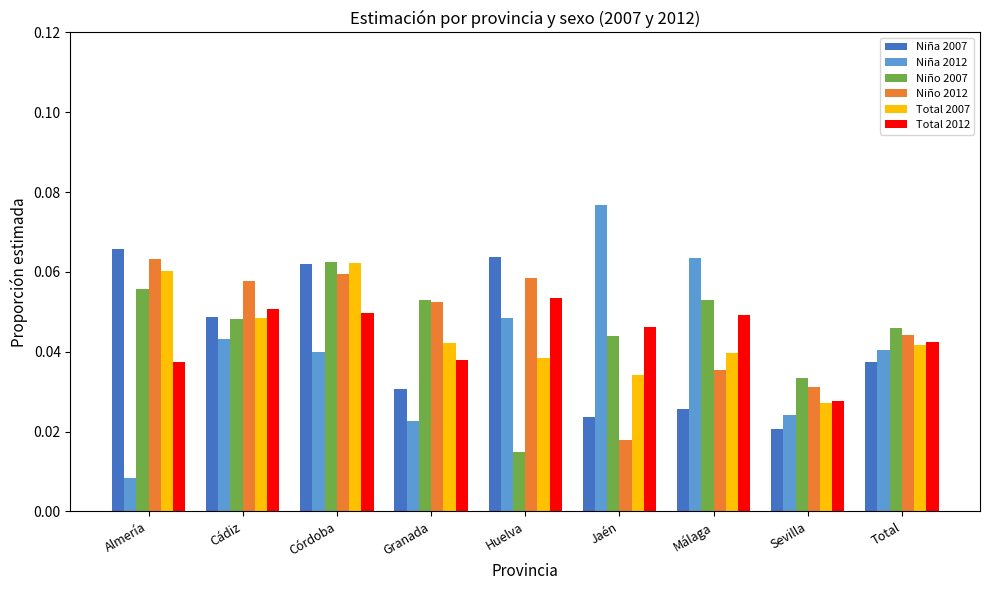

At which category is the sum across all series the highest?

Córdoba